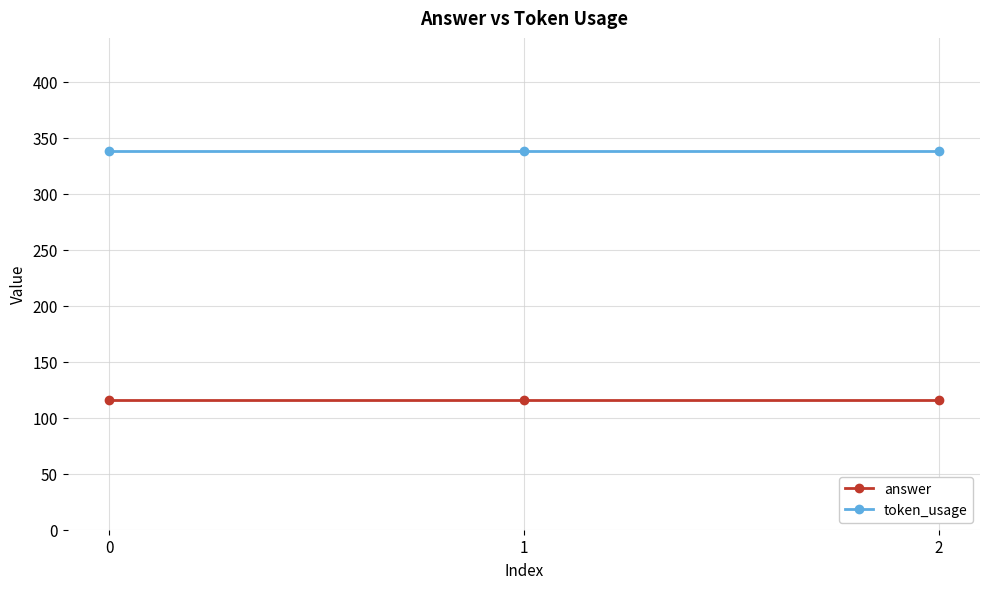

True or false: token_usage has a value of 338 at 2.

True